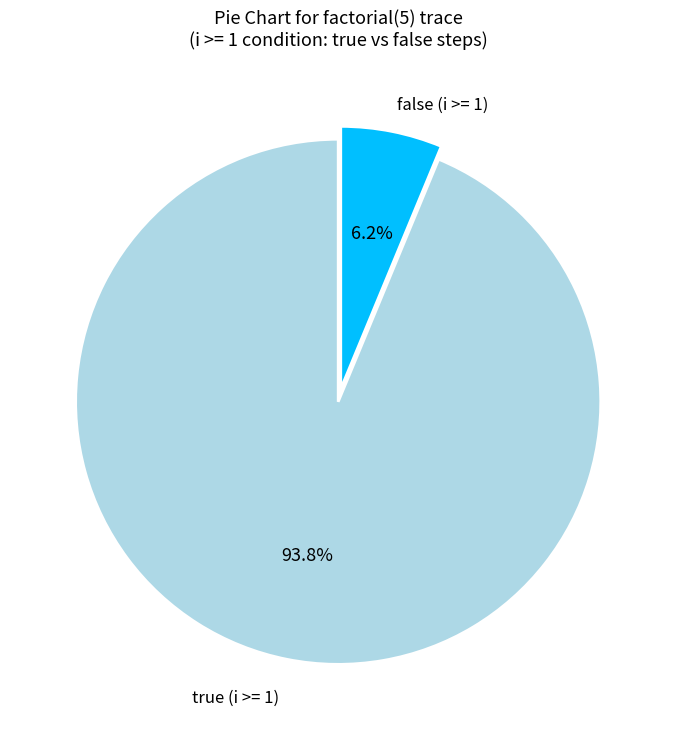

Is there any slice that represents more than half of the pie?

Yes